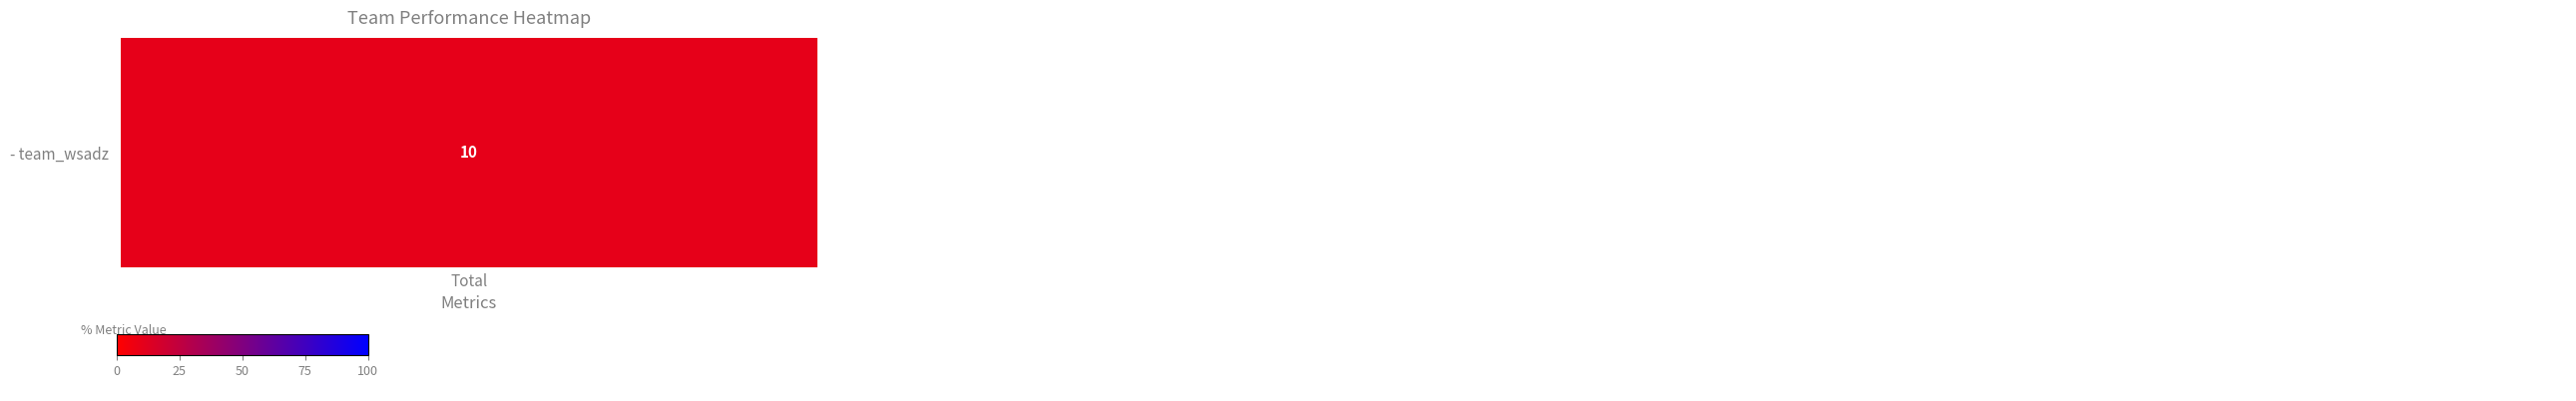

What is the greatest value displayed?

70